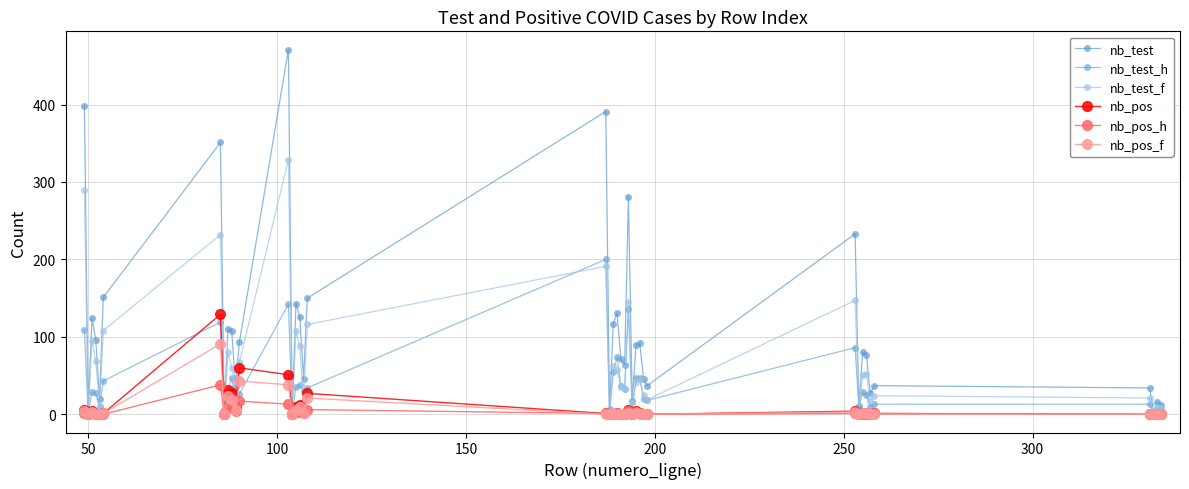

Does the chart have visible grid lines?

Yes